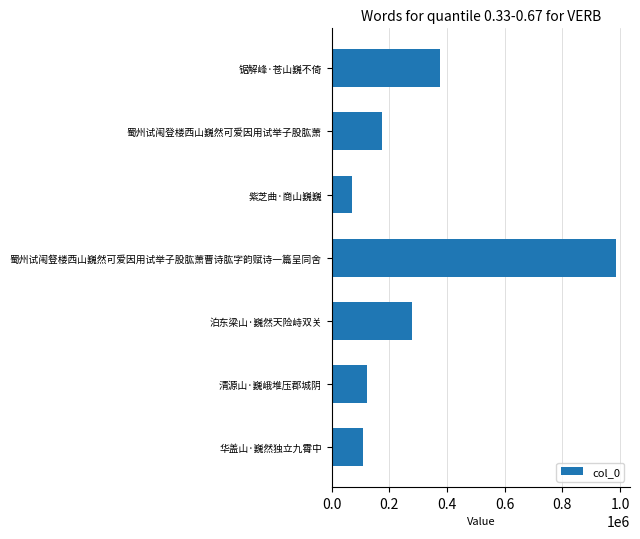

True or false: the data shows 376821 at 锯解峰·苍山巍不倚.

True